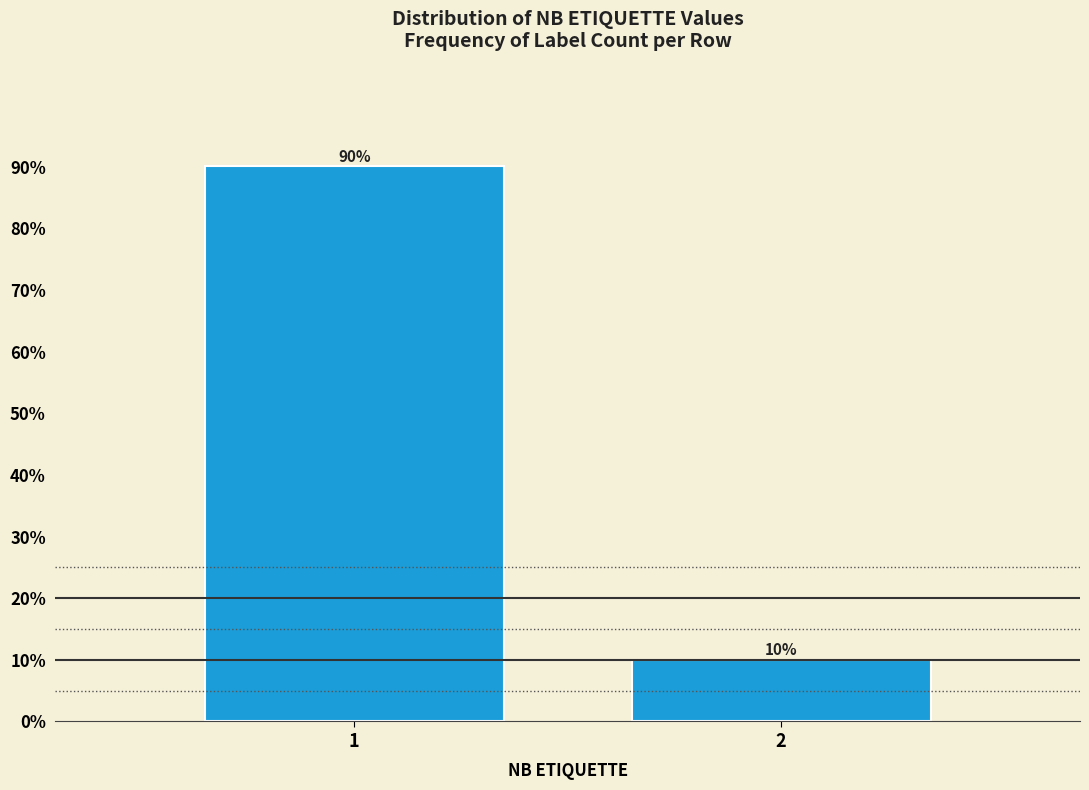

What is the approximate value at 2?

9.9